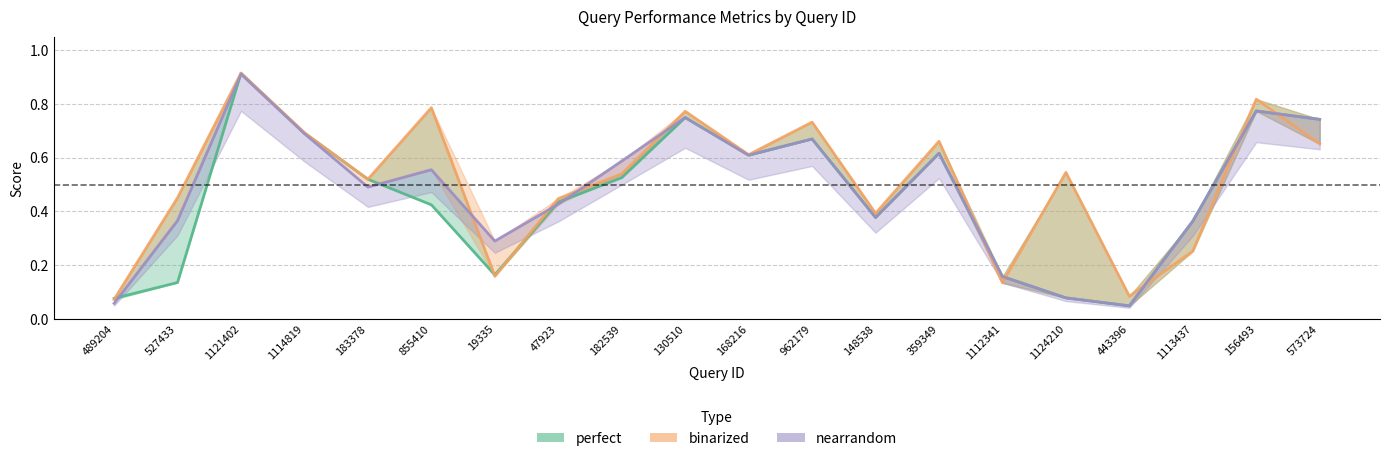

Reading right to left, transcribe all the data shown in this chart.

perfect: 573724=0.7	156493=0.8	1113437=0.4	443396=0.0	1124210=0.1	1112341=0.2	359349=0.6	148538=0.4	962179=0.7	168216=0.6	130510=0.7	182539=0.5	47923=0.4	19335=0.2	855410=0.4	183378=0.5	1114819=0.7	1121402=0.9	527433=0.1	489204=0.1
binarized: 573724=0.7	156493=0.8	1113437=0.3	443396=0.1	1124210=0.5	1112341=0.1	359349=0.7	148538=0.4	962179=0.7	168216=0.6	130510=0.8	182539=0.5	47923=0.4	19335=0.2	855410=0.8	183378=0.5	1114819=0.7	1121402=0.9	527433=0.5	489204=0.1
nearrandom: 573724=0.7	156493=0.8	1113437=0.4	443396=0.0	1124210=0.1	1112341=0.2	359349=0.6	148538=0.4	962179=0.7	168216=0.6	130510=0.7	182539=0.6	47923=0.4	19335=0.3	855410=0.6	183378=0.5	1114819=0.7	1121402=0.9	527433=0.4	489204=0.1